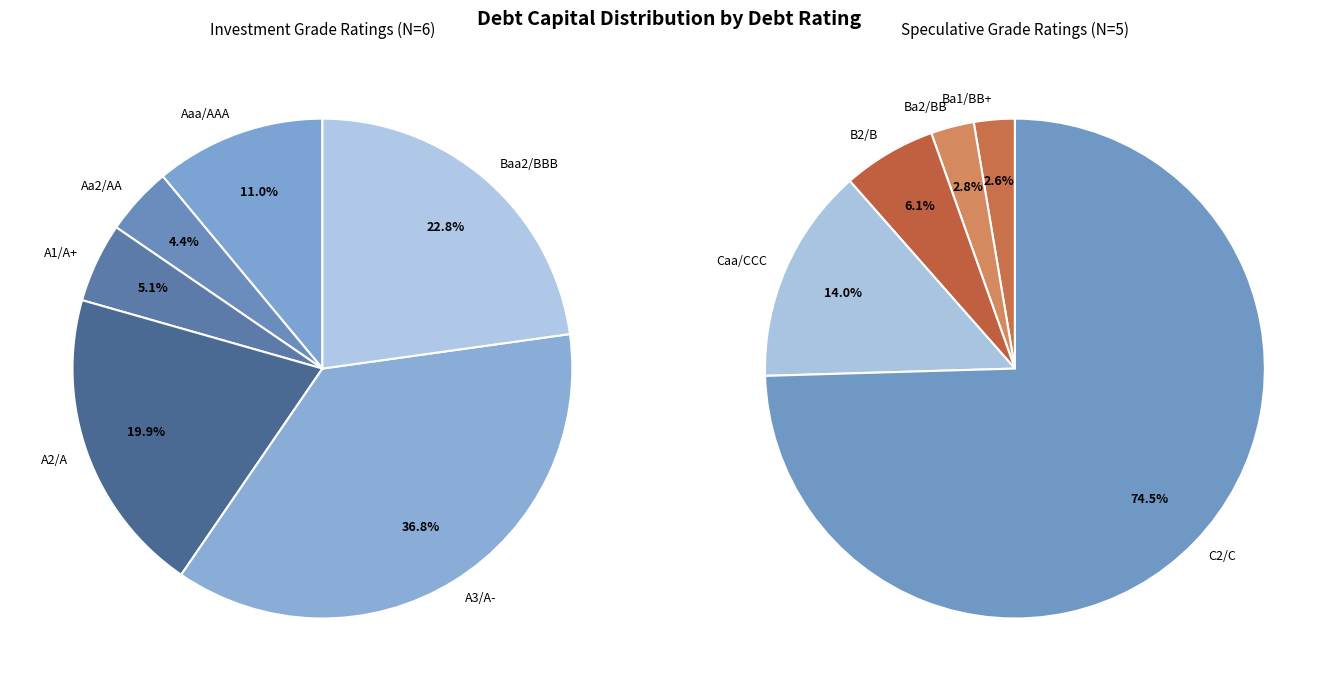

What is the largest slice in the pie chart?

C2/C